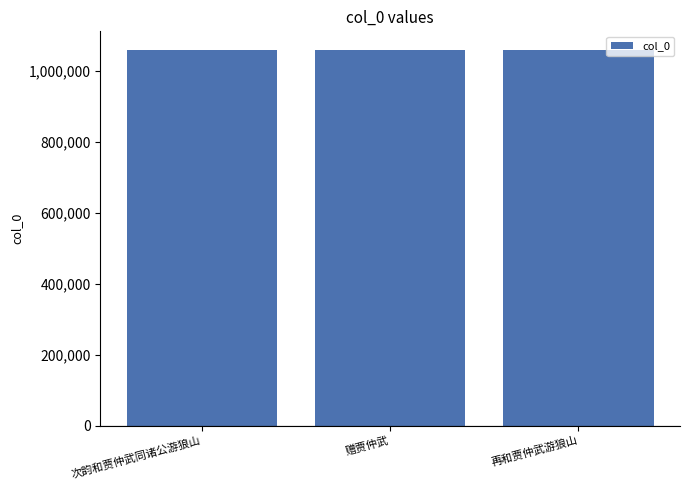

What is the ratio of the value at 赠贾仲武 to the value at 次韵和贾仲武同诸公游狼山?

1.0